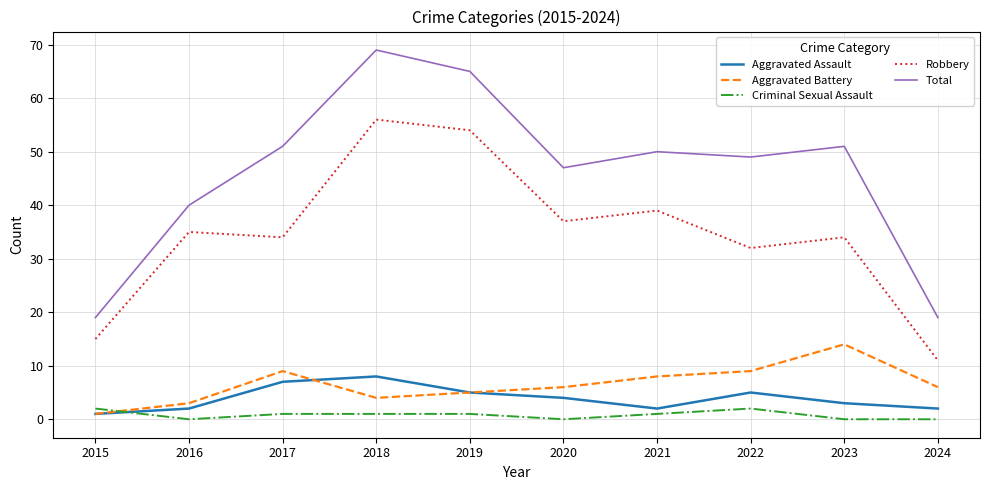

True or false: Criminal Sexual Assault and Robbery intersect in this chart.

False